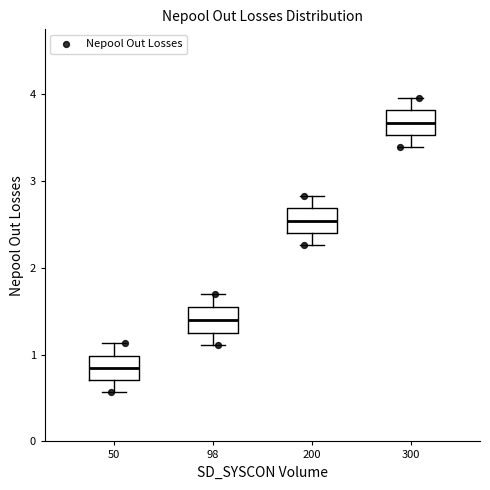

Reading left to right, read every box against the y-axis: the position of its median line, the range the box covers, and the ends of its whiskers. The values are not printed on the chart, so give them approximately, as read against the axis.

50: median 0.8, box 0.7 to 1.0, whiskers 0.6 to 1.1
98: median 1.4, box 1.3 to 1.5, whiskers 1.1 to 1.7
200: median 2.5, box 2.4 to 2.7, whiskers 2.3 to 2.8
300: median 3.7, box 3.5 to 3.8, whiskers 3.4 to 4.0